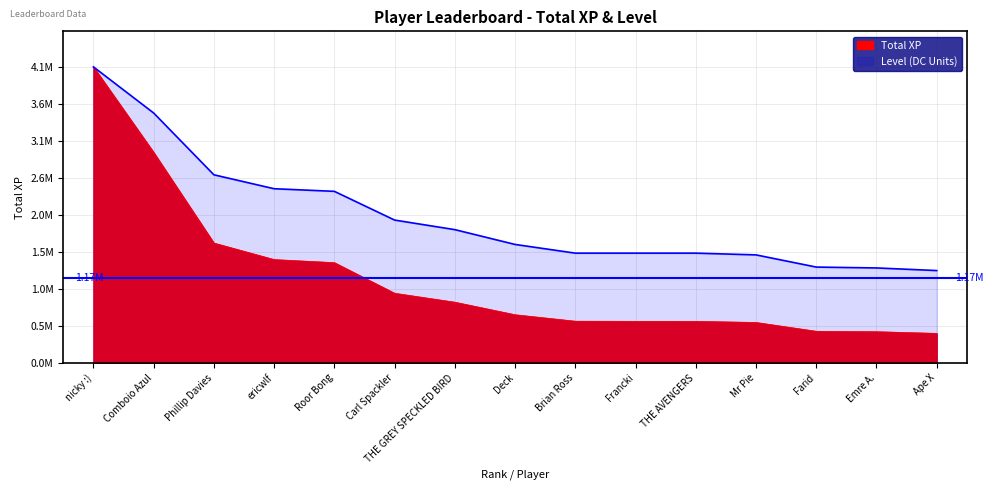

What is the maximum value for Level?

4094906.0